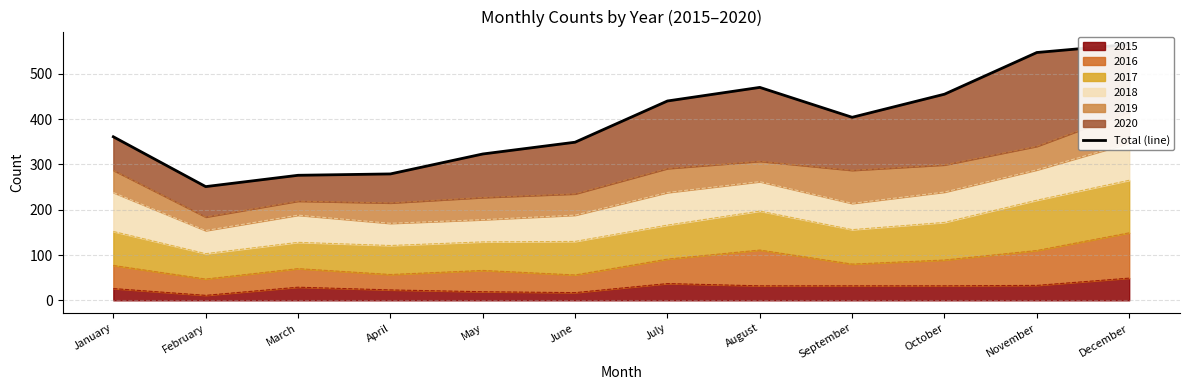

Is it true that the value at June is 349?

True